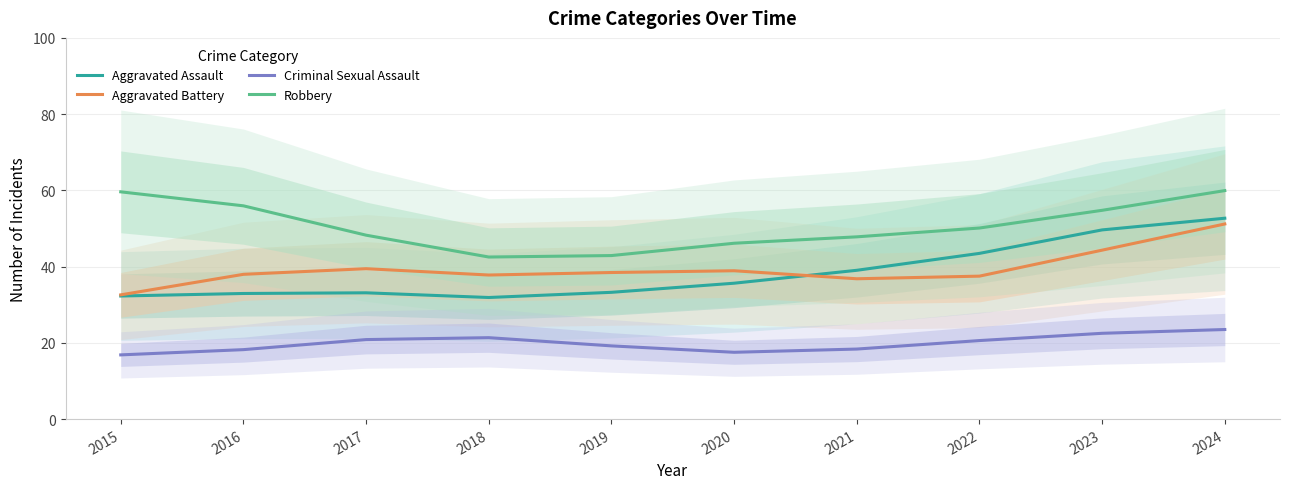

At which label does Criminal Sexual Assault first exceed 20?

2017